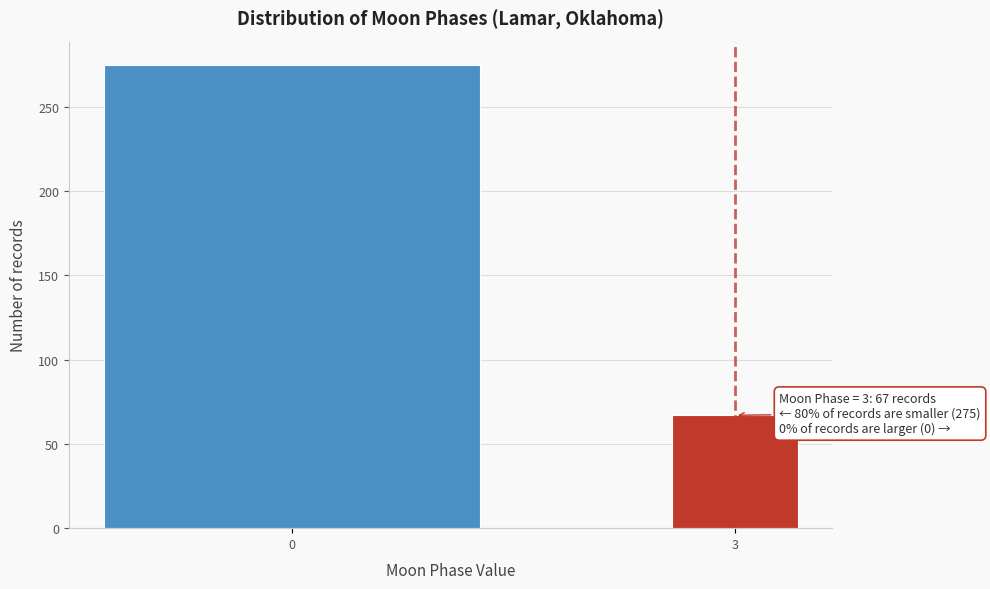

Reading left to right, extract all data points from this chart.

275	67